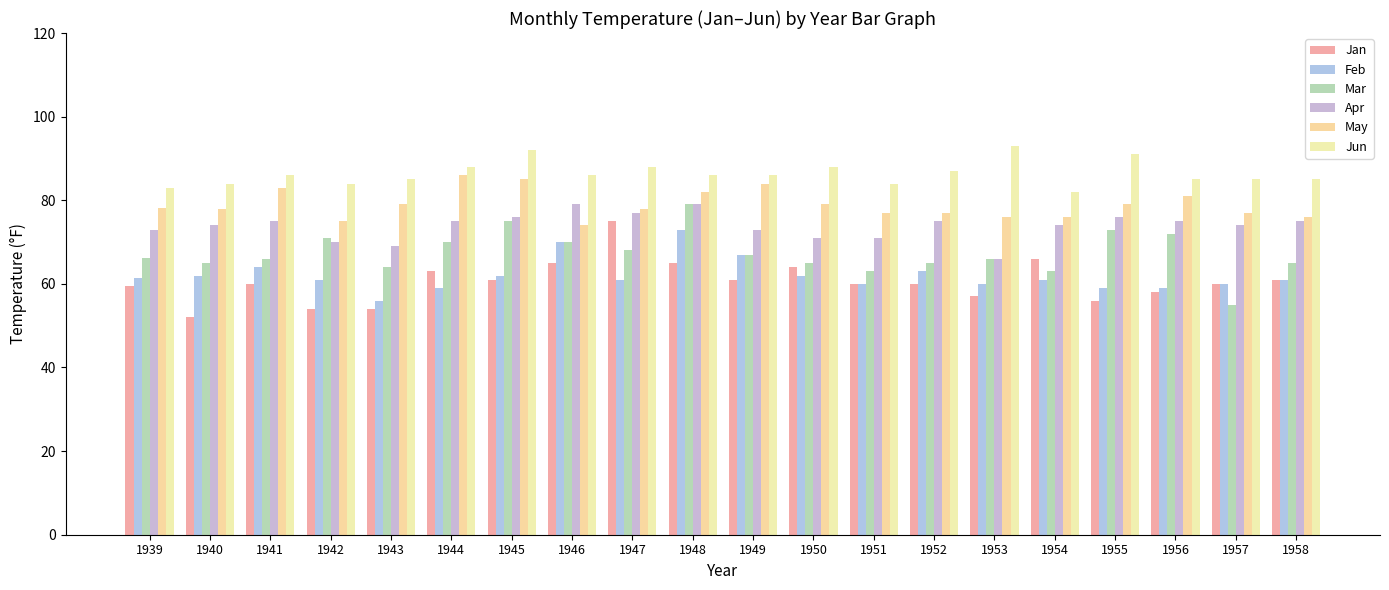

Reading left to right, transcribe all the data shown in this chart.

Jan: 59.6	52.0	60.0	54.0	54.0	63.0	61.0	65.0	75.0	65.0	61.0	64.0	60.0	60.0	57.0	66.0	56.0	58.0	60.0	61.0
Feb: 61.5	62.0	64.0	61.0	56.0	59.0	62.0	70.0	61.0	73.0	67.0	62.0	60.0	63.0	60.0	61.0	59.0	59.0	60.0	61.0
Mar: 66.1	65.0	66.0	71.0	64.0	70.0	75.0	70.0	68.0	79.0	67.0	65.0	63.0	65.0	66.0	63.0	73.0	72.0	55.0	65.0
Apr: 72.8	74.0	75.0	70.0	69.0	75.0	76.0	79.0	77.0	79.0	73.0	71.0	71.0	75.0	66.0	74.0	76.0	75.0	74.0	75.0
May: 78.2	78.0	83.0	75.0	79.0	86.0	85.0	74.0	78.0	82.0	84.0	79.0	77.0	77.0	76.0	76.0	79.0	81.0	77.0	76.0
Jun: 83.0	84.0	86.0	84.0	85.0	88.0	92.0	86.0	88.0	86.0	86.0	88.0	84.0	87.0	93.0	82.0	91.0	85.0	85.0	85.0